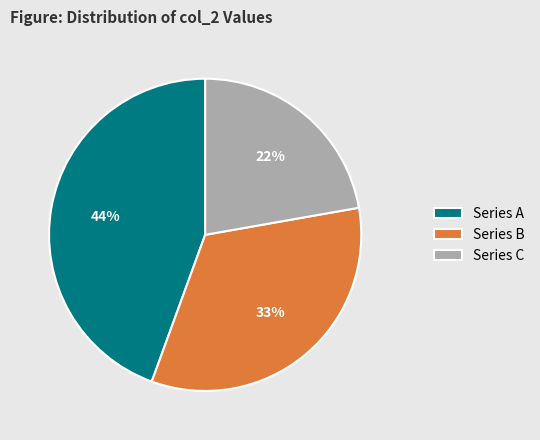

Is it true that Series C is 22% of the pie?

True